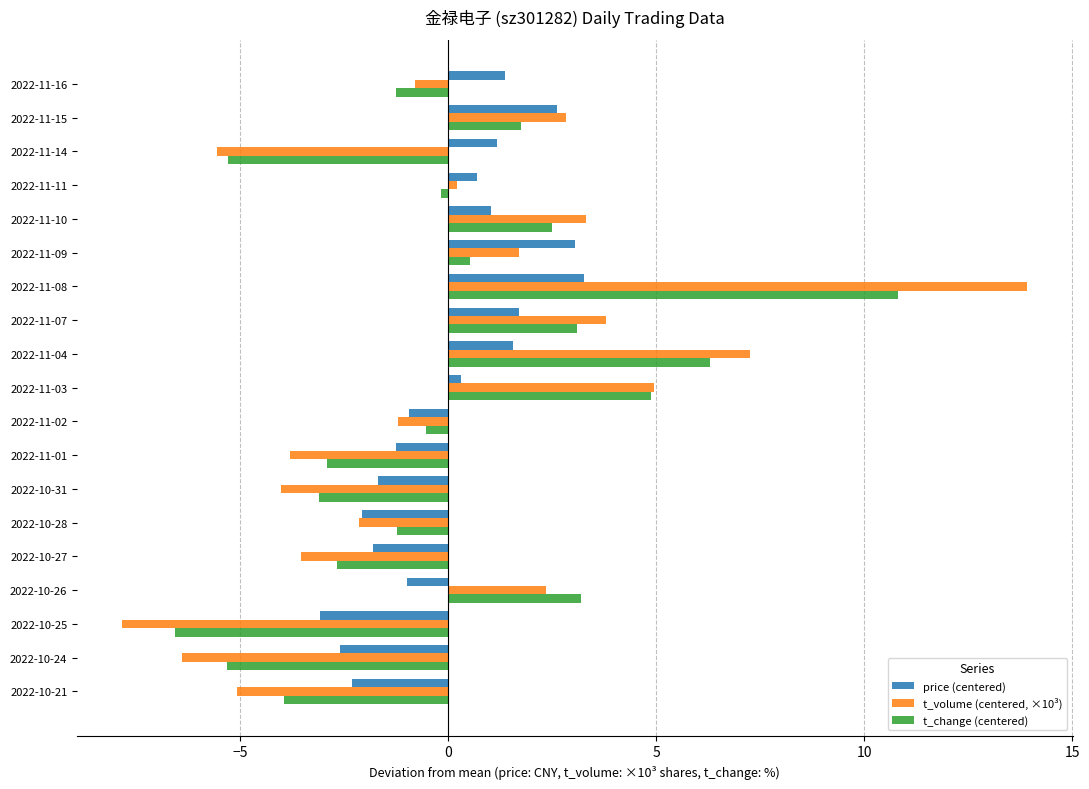

Is it true that price (centered) equals -2.7 at 2022-10-31?

False